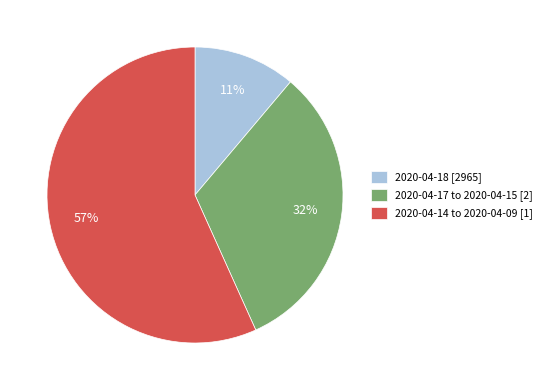

Is the sum of 2020-04-18 [2965] and 2020-04-17 to 2020-04-15 [2] greater than half?

No